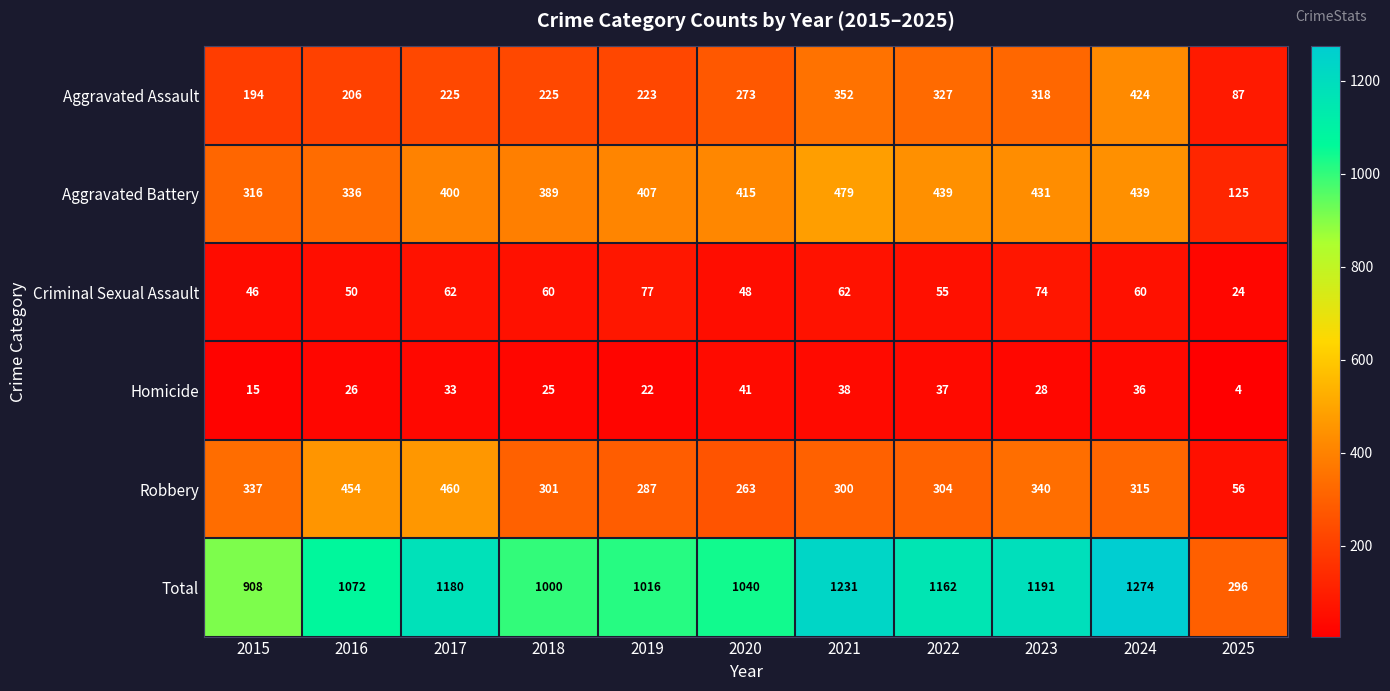

Which series has the largest total across all categories?

Total